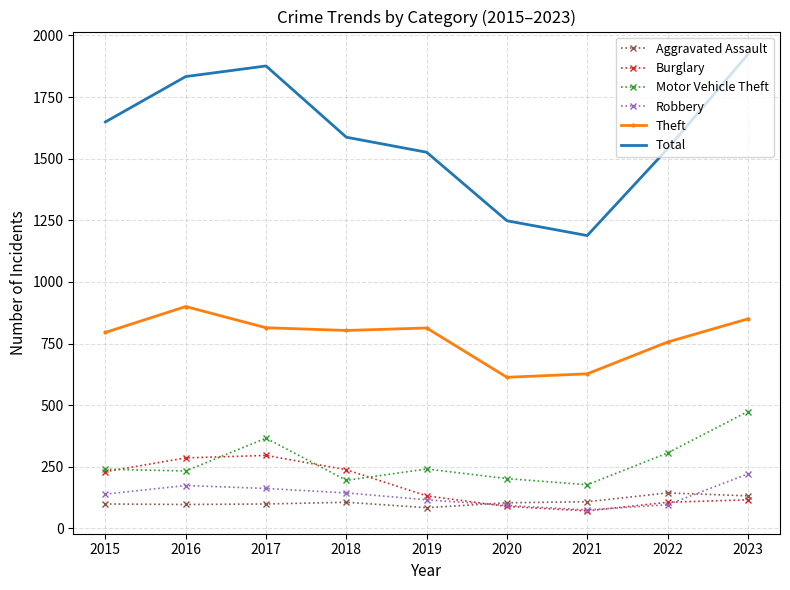

Between 2022 and 2023, which series saw the biggest shift?

Total